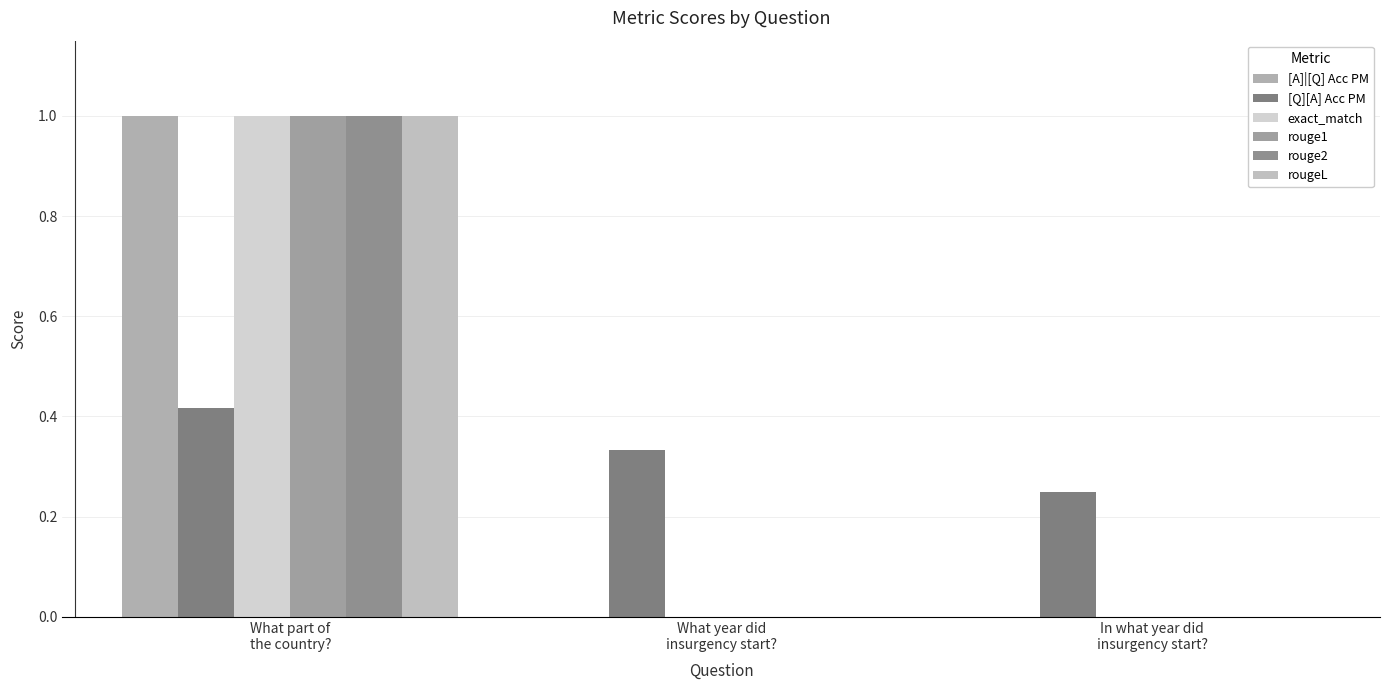

What is the sum of all [A]|[Q] Acc PM values?

1.0